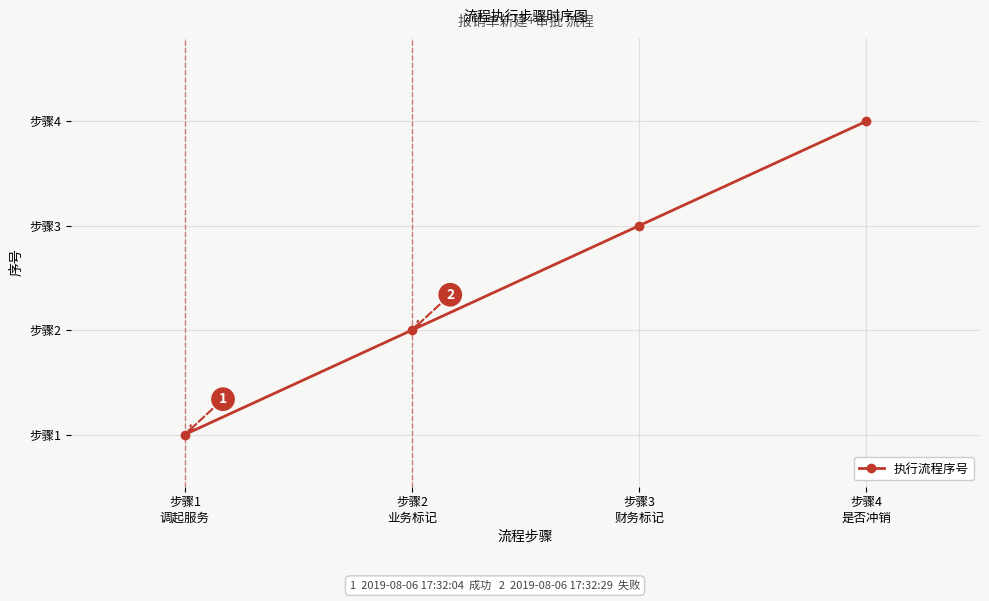

True or false: the data has more than 2 interior local peaks.

False